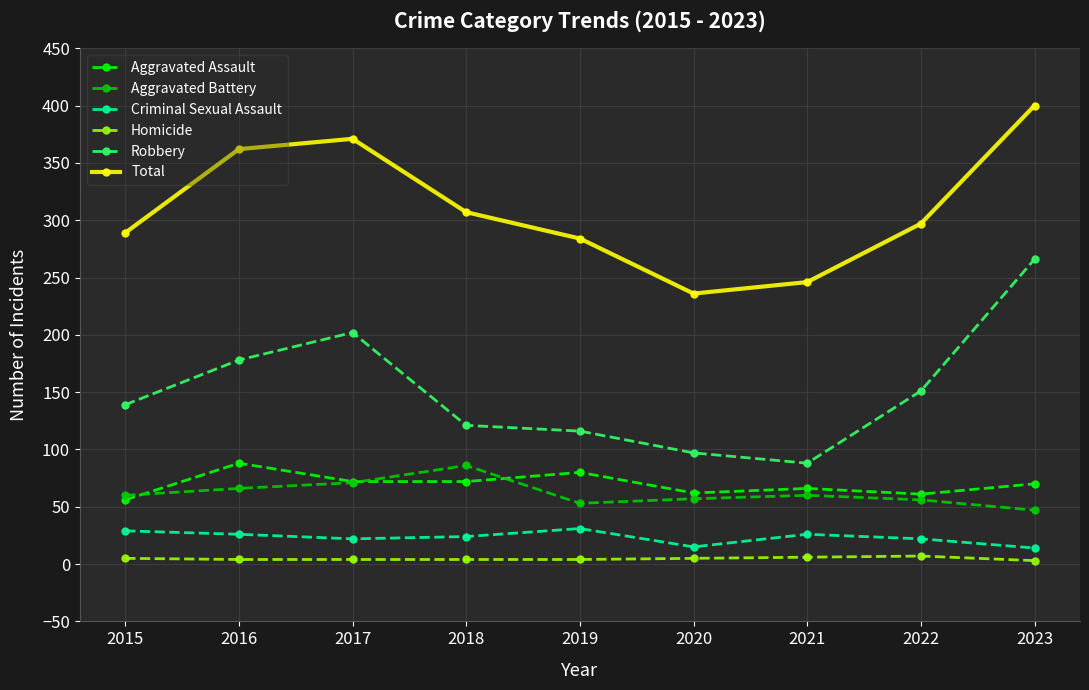

What is the greatest value displayed?

400